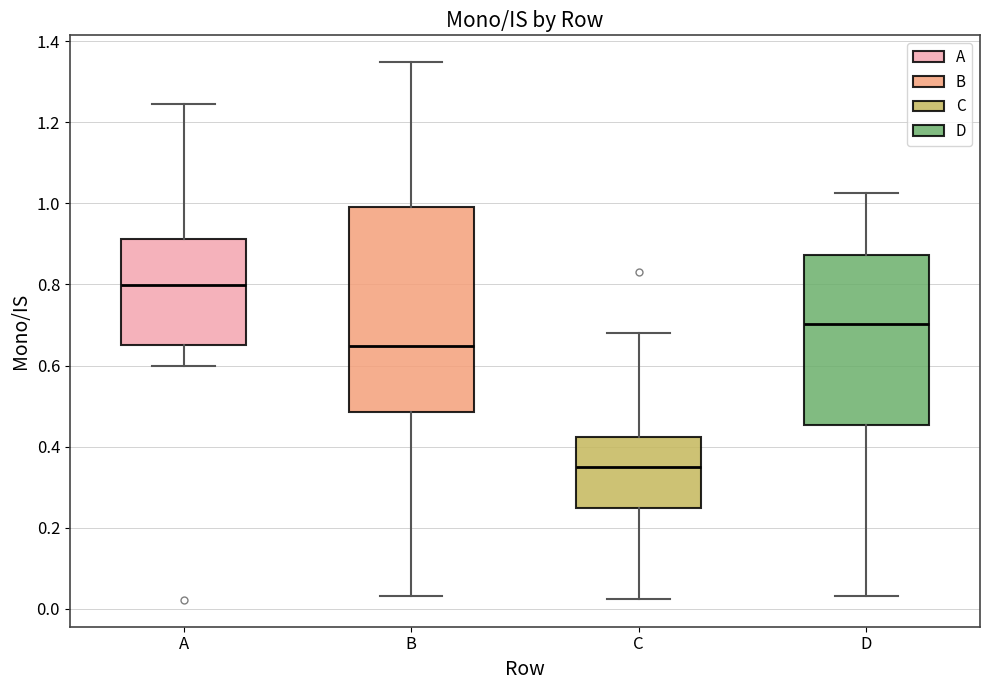

Where does the median line of the box for B sit on the y-axis? The values are not printed on the chart, so give them approximately, as read against the axis.

0.64